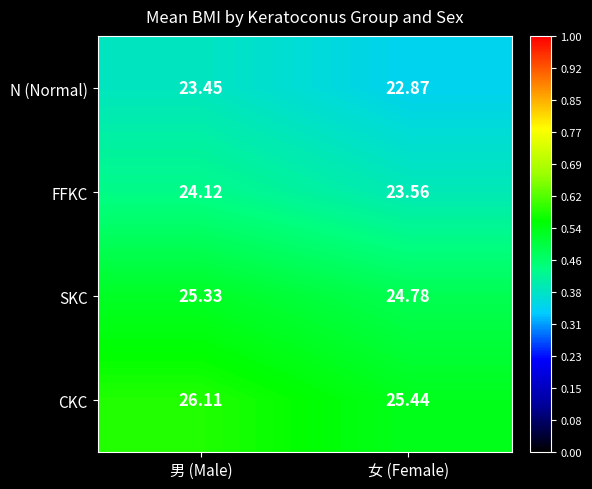

At which label does N (Normal) reach its peak?

男 (Male)